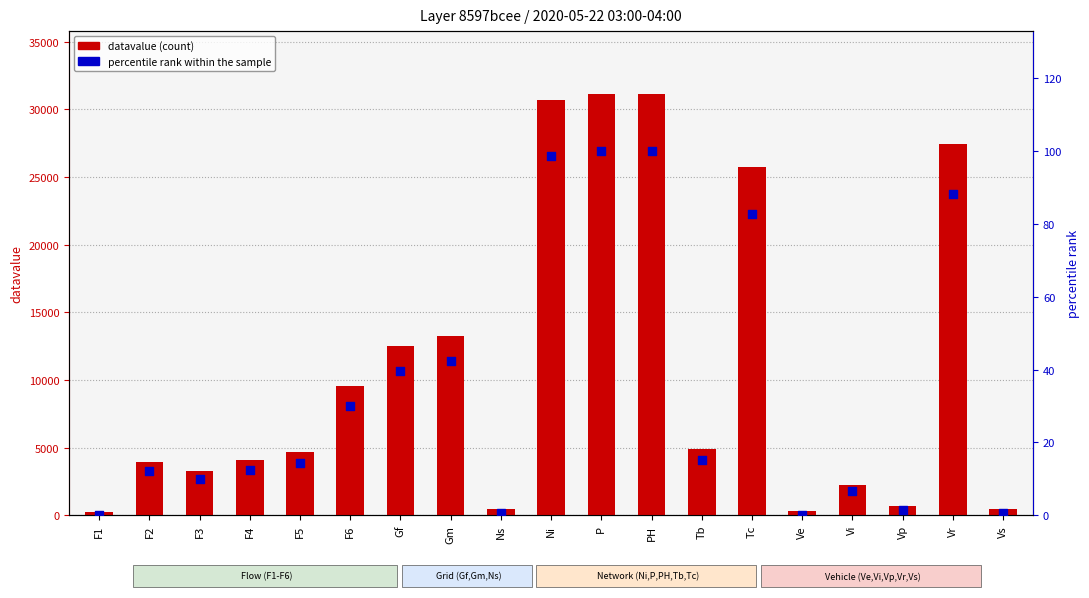

Which series has the largest total across all categories?

datavalue